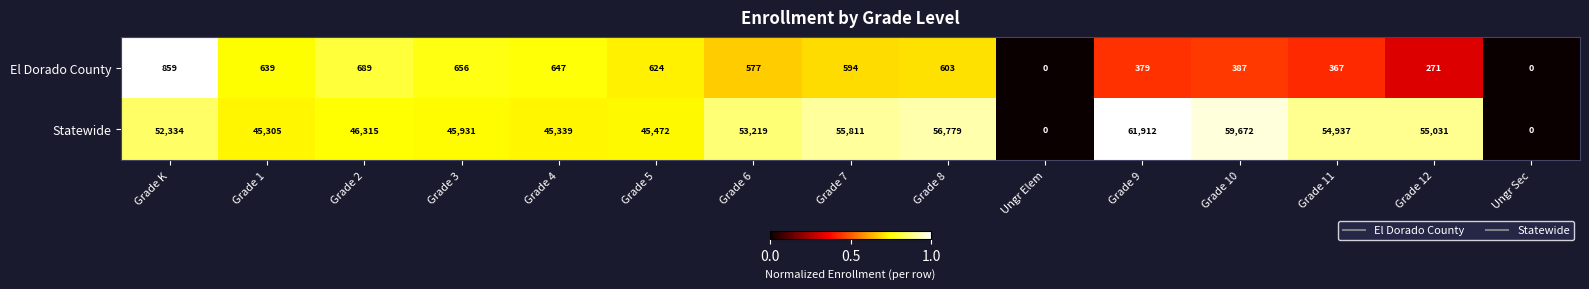

At which category does the chart reach its peak across all series?

Grade 9